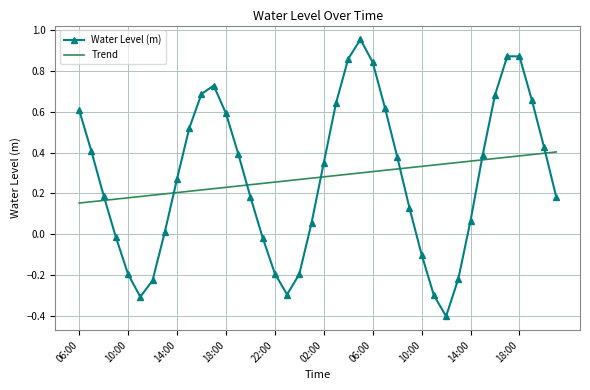

List the series in order of their peak value, highest first.

Water Level (m), Trend